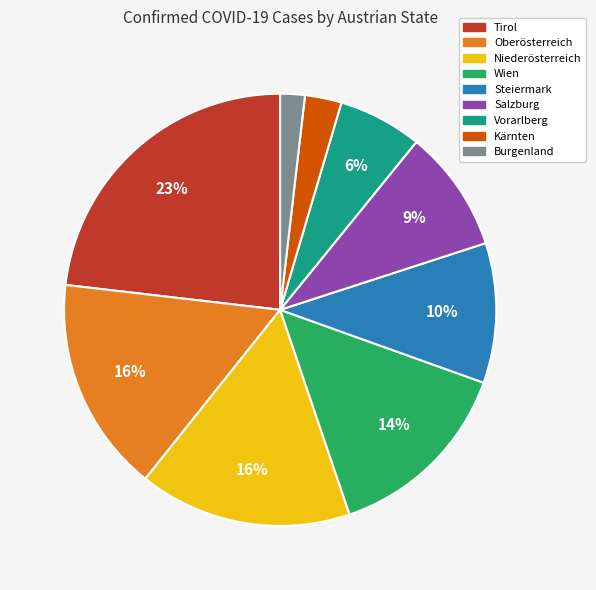

To the nearest percent, what is the average slice percentage?

11%